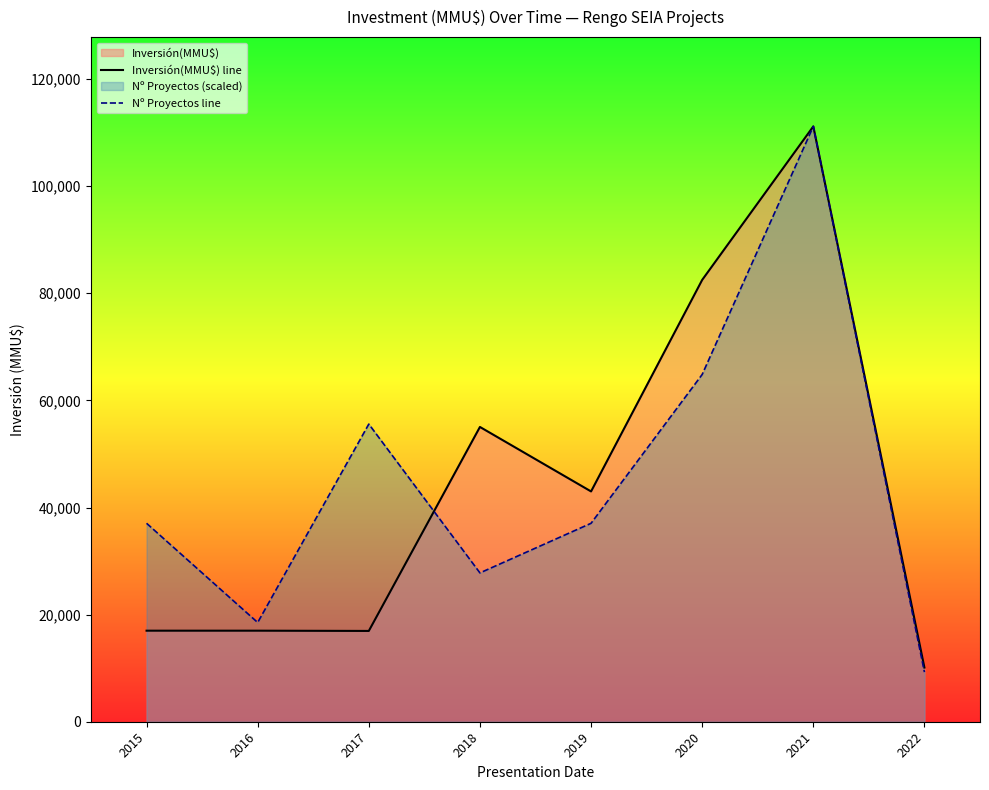

At which category is the sum across all series the highest?

2021